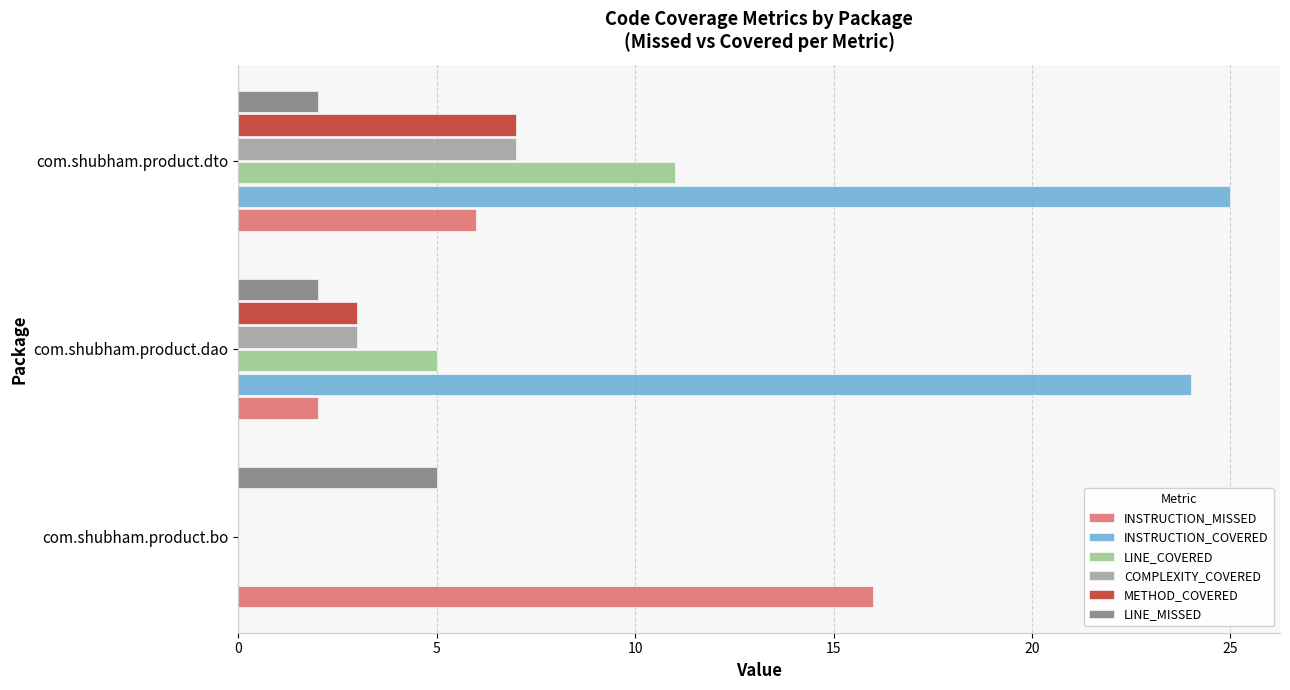

What is the sum of all COMPLEXITY_COVERED values?

10